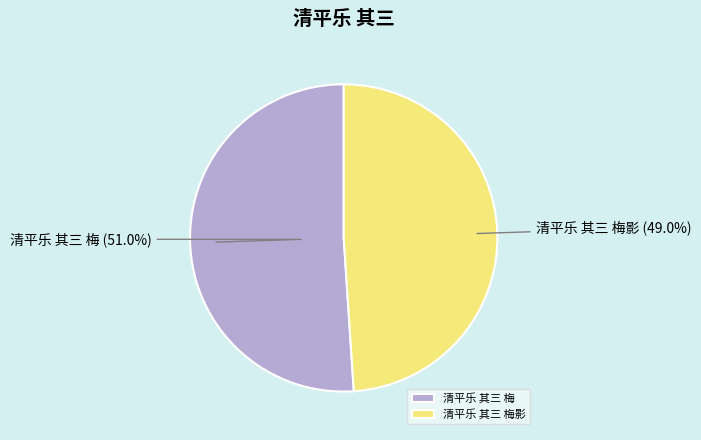

What is the total percentage of 清平乐 其三 梅影 and 清平乐 其三 梅?

100.0%